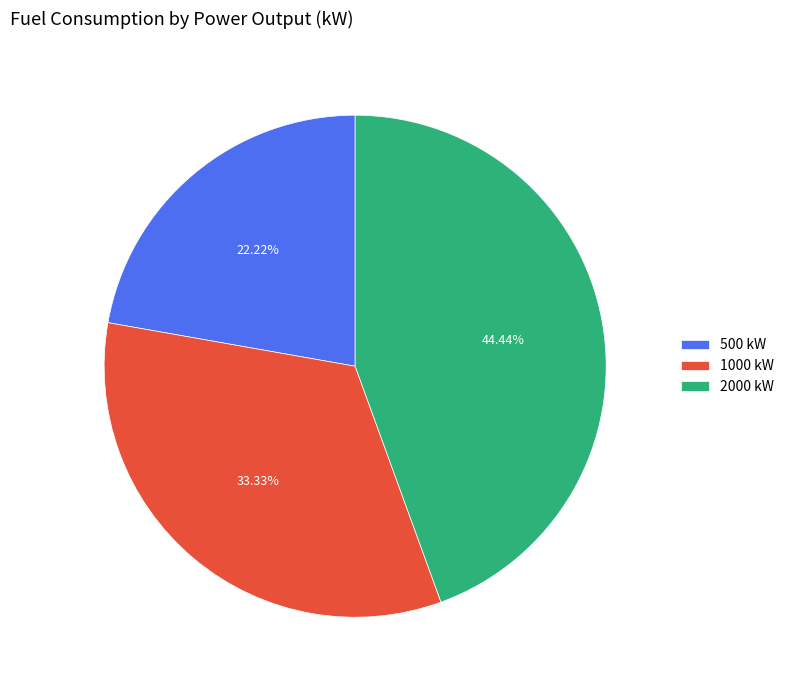

Is there any slice that represents more than half of the pie?

No